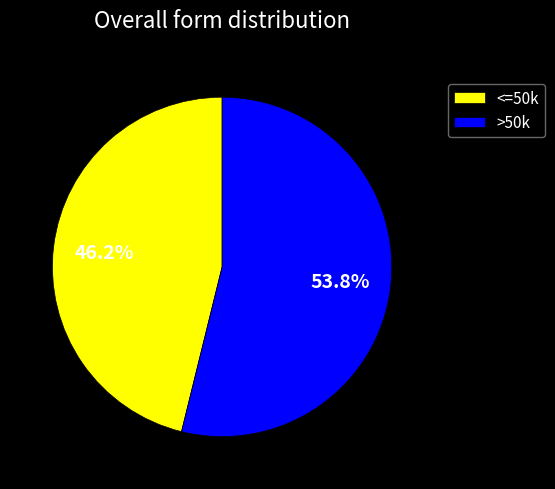

Count the number of slices in the pie.

2